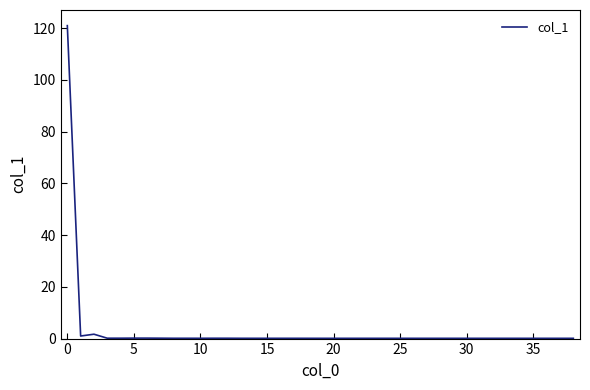

What is the difference between the maximum and minimum values?

120.8